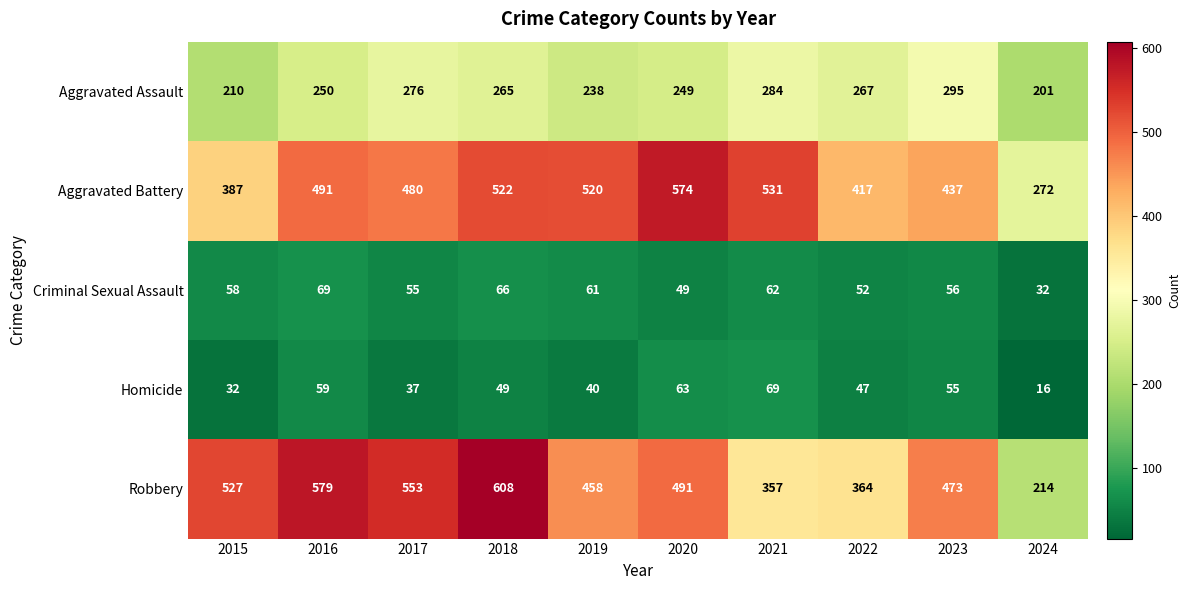

The Aggravated Assault series shows 54 at 2024. True or false?

False